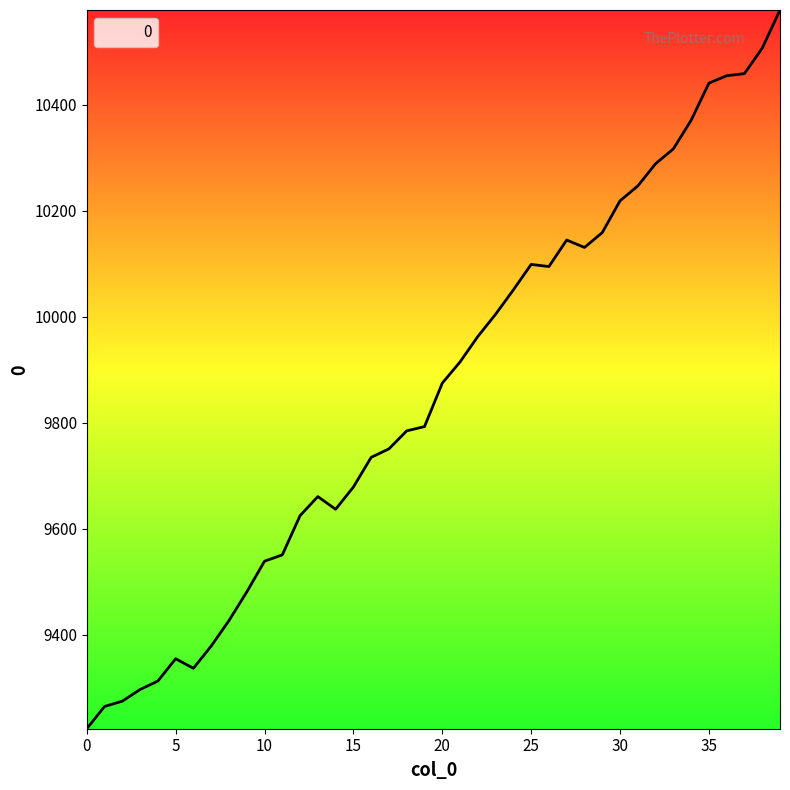

What is the difference between the maximum and minimum values?

1356